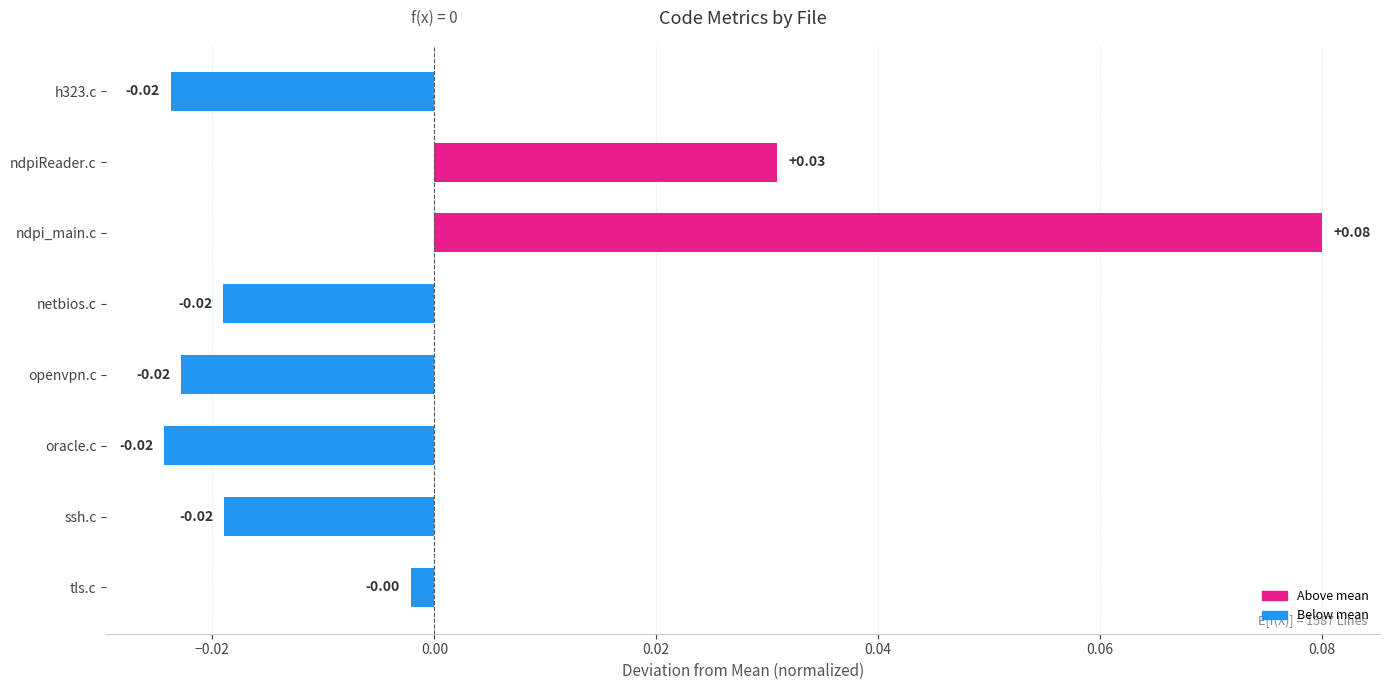

Which label corresponds to the largest value in the chart?

ndpi_main.c